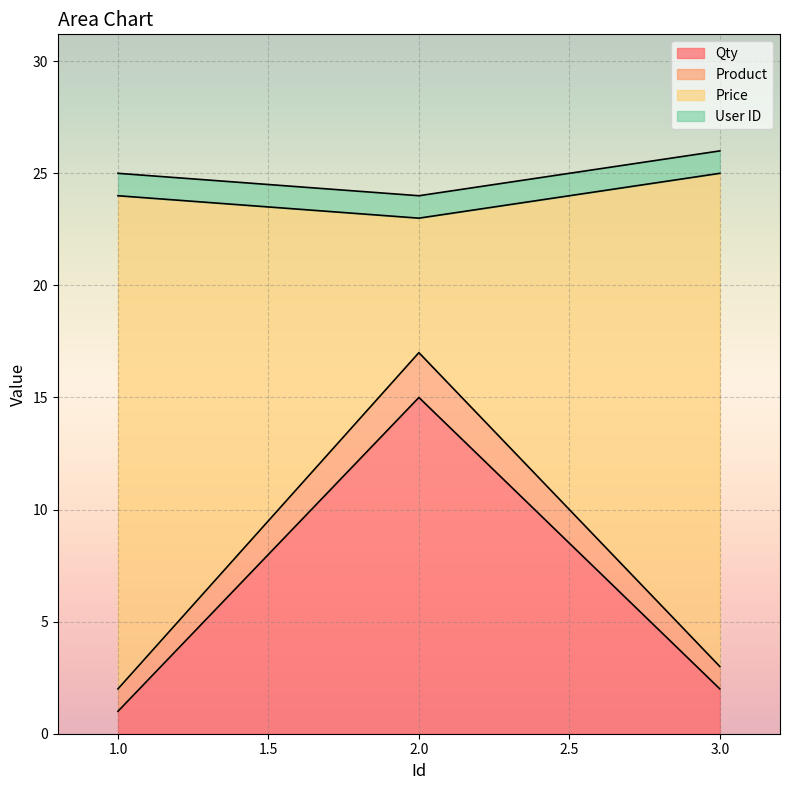

What value does the Qty series have at 1?

1